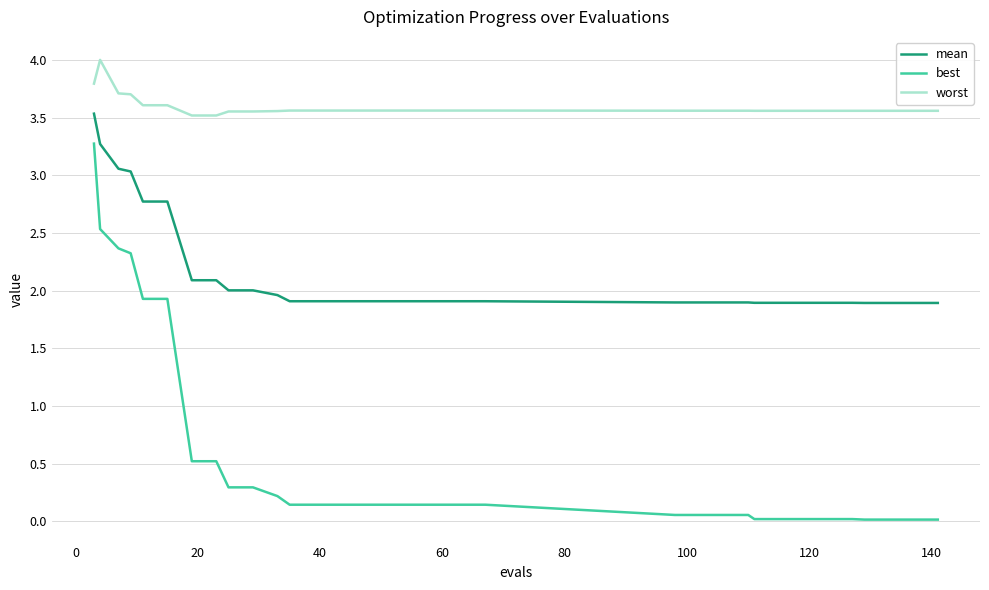

What is the difference between the maximum and minimum values in the worst series?

0.5